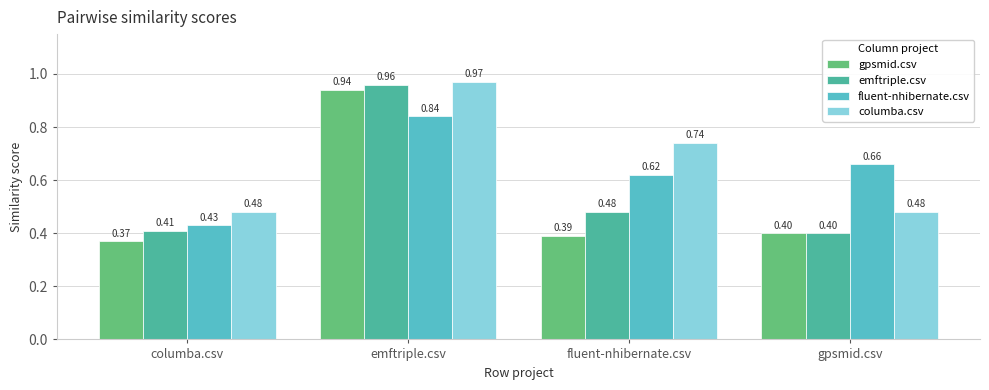

What is the label of the 2nd bar from the left?

emftriple.csv